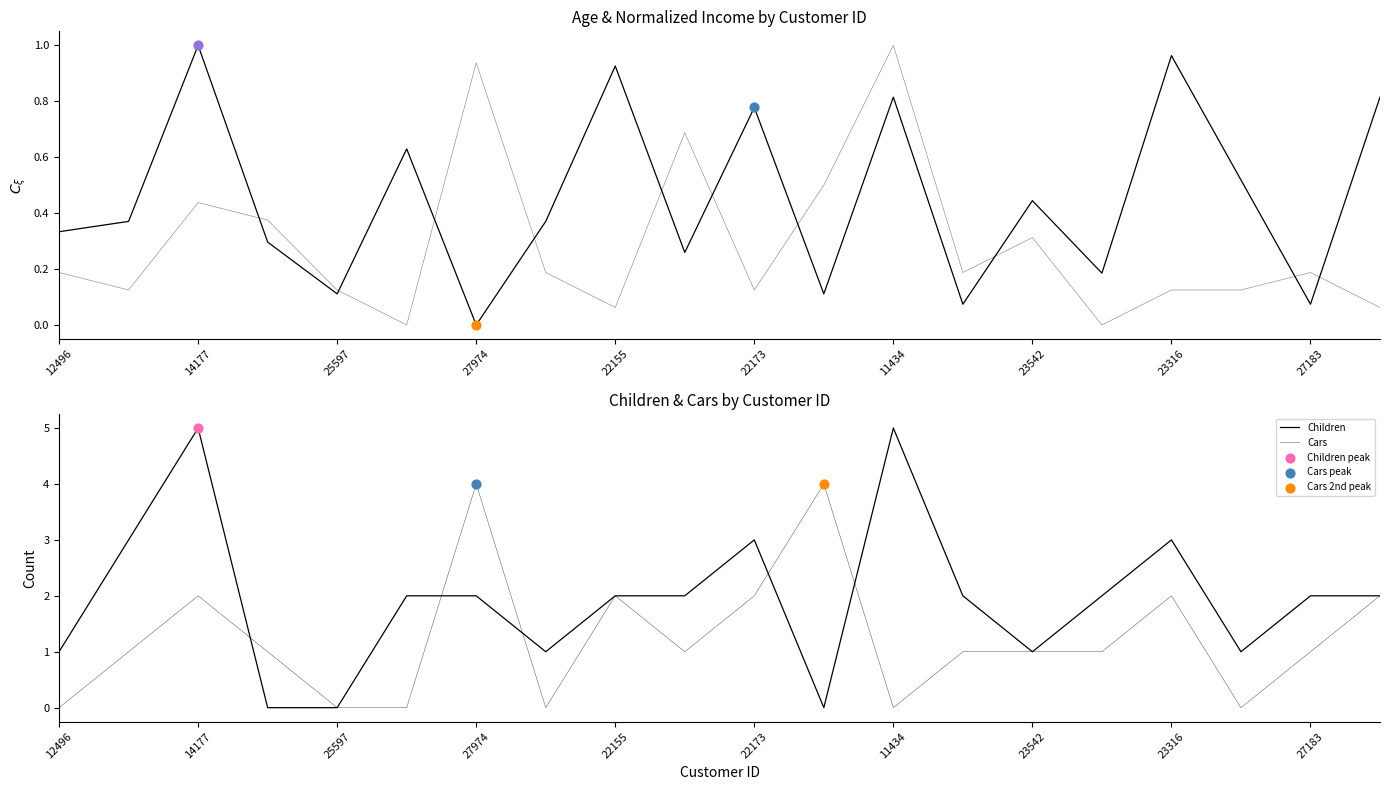

Which series has the widest spread of Y values?

Children